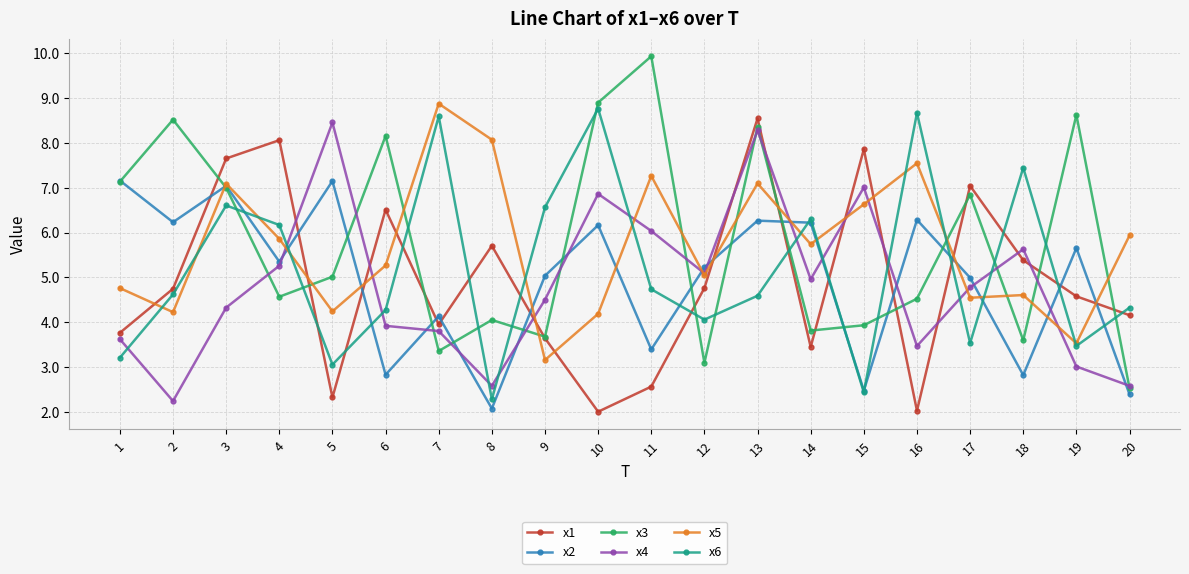

What is the approximate value of x6 at 18?

7.4